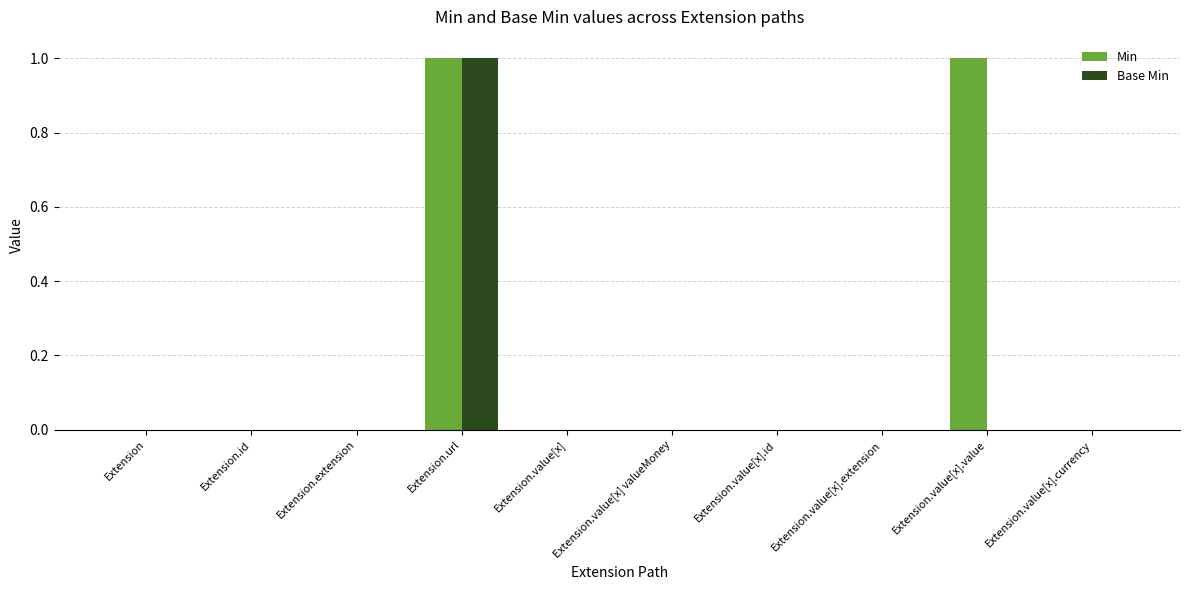

Reading left to right, transcribe all the data shown in this chart.

Min: 0	0	0	1	0	0	0	0	1	0
Base Min: 0	0	0	1	0	0	0	0	0	0